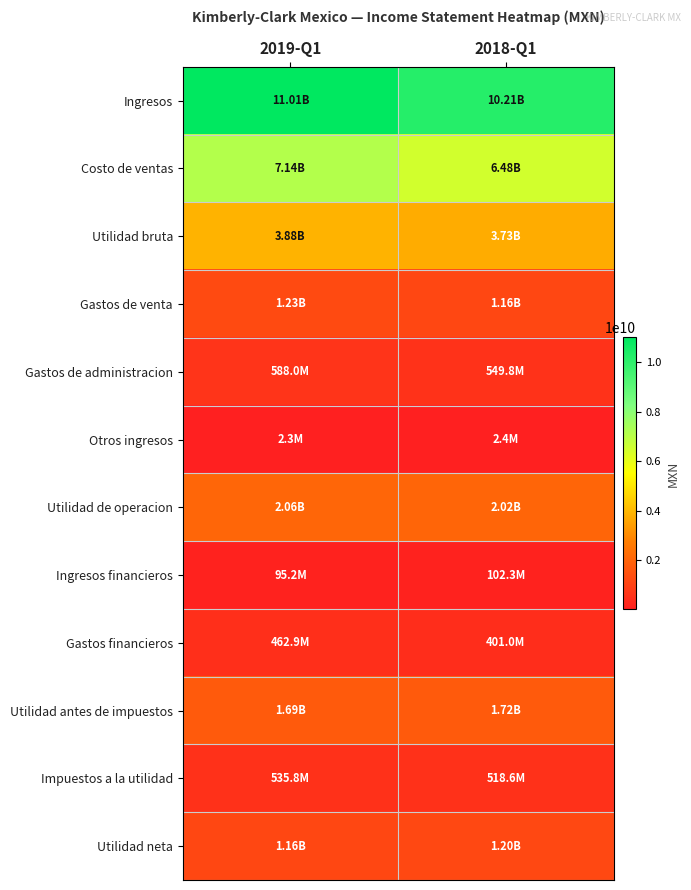

At how many categories does at least one series exceed 3435029190?

2